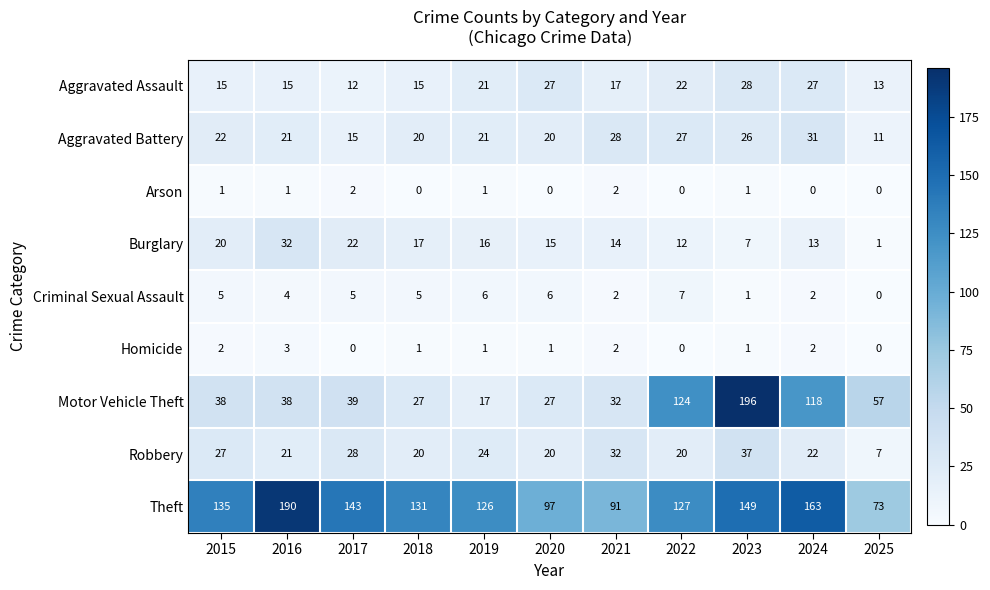

True or false: Burglary has a value of 22 at 2017.

True